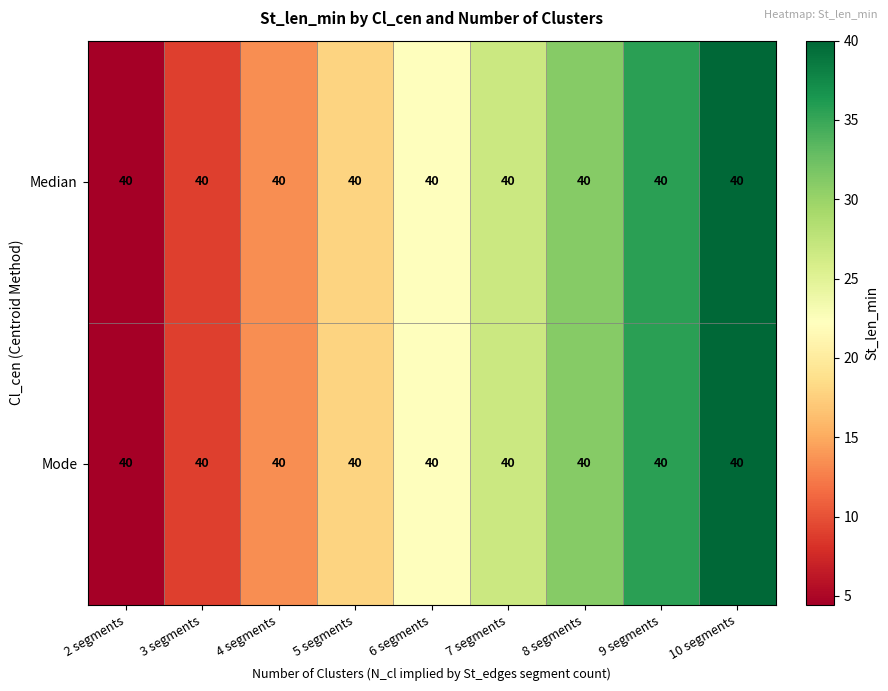

At which category is the sum across all series the highest?

10 segments